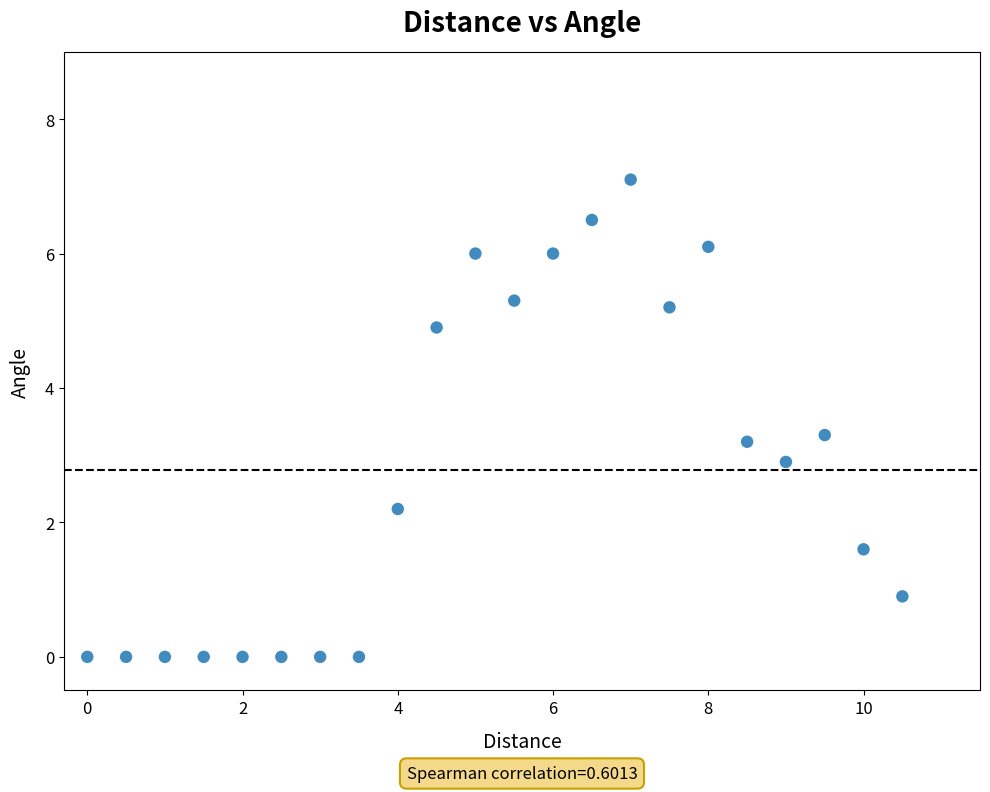

What Y value in the scatter plot is closest to 3?

2.9